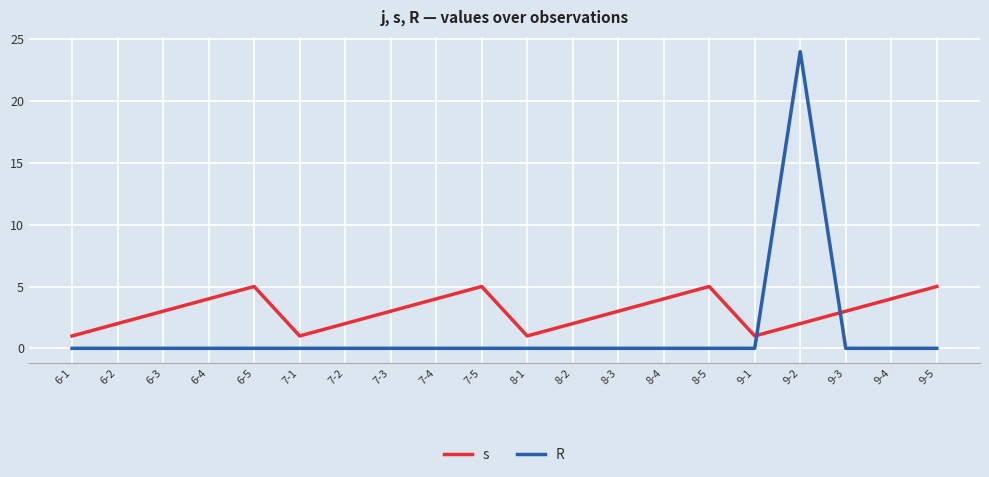

In R, how many points are higher than both neighbors (excluding endpoints)?

1